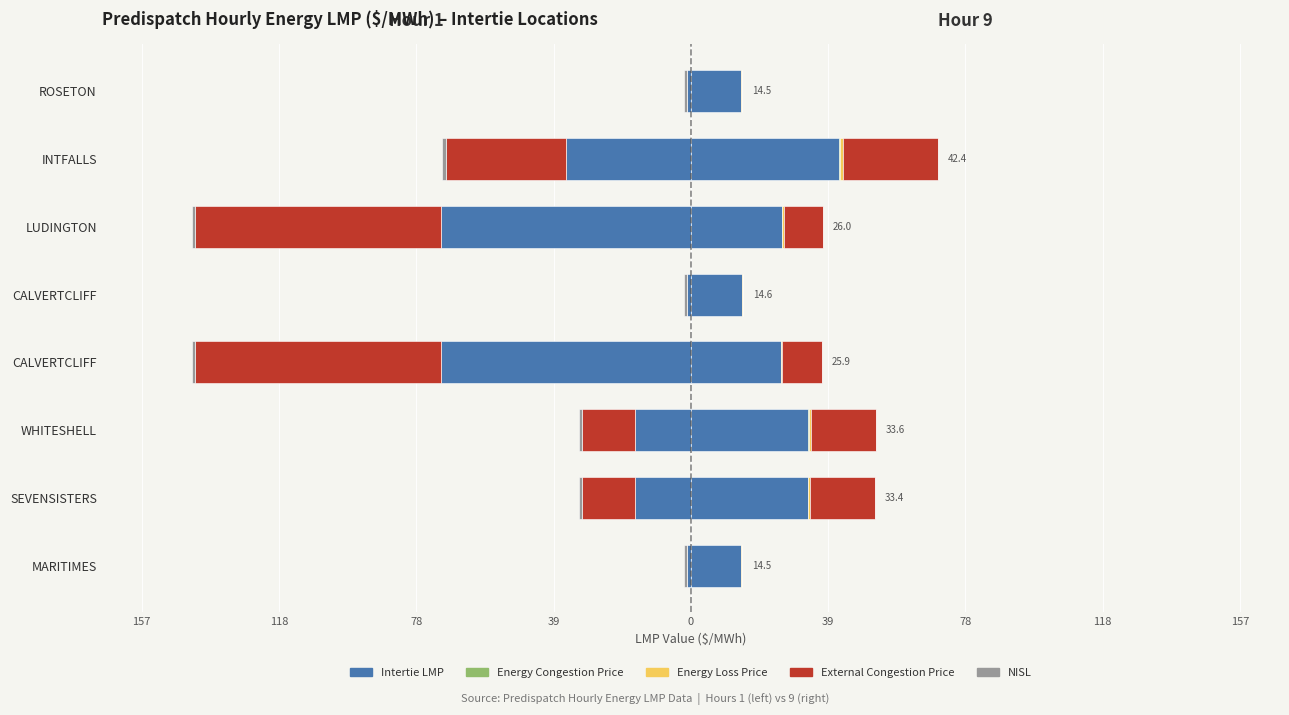

The value of Energy Congestion Price at 39 is 1.1. True or false?

False